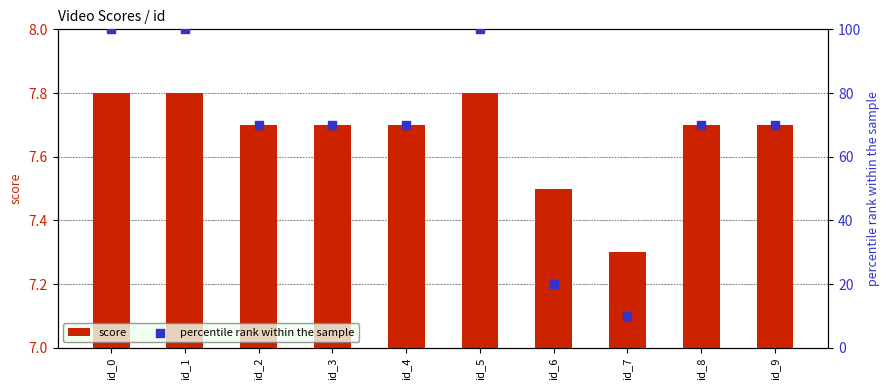

What are all the series names shown in the legend?

score, percentile rank within the sample